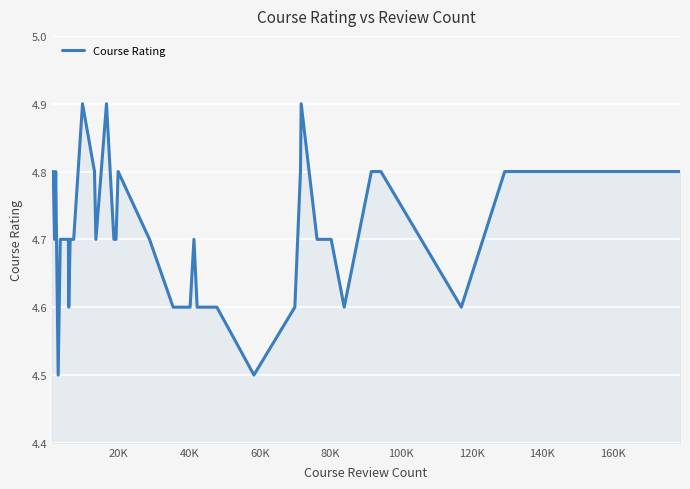

What is the difference between the maximum and minimum values?

0.4